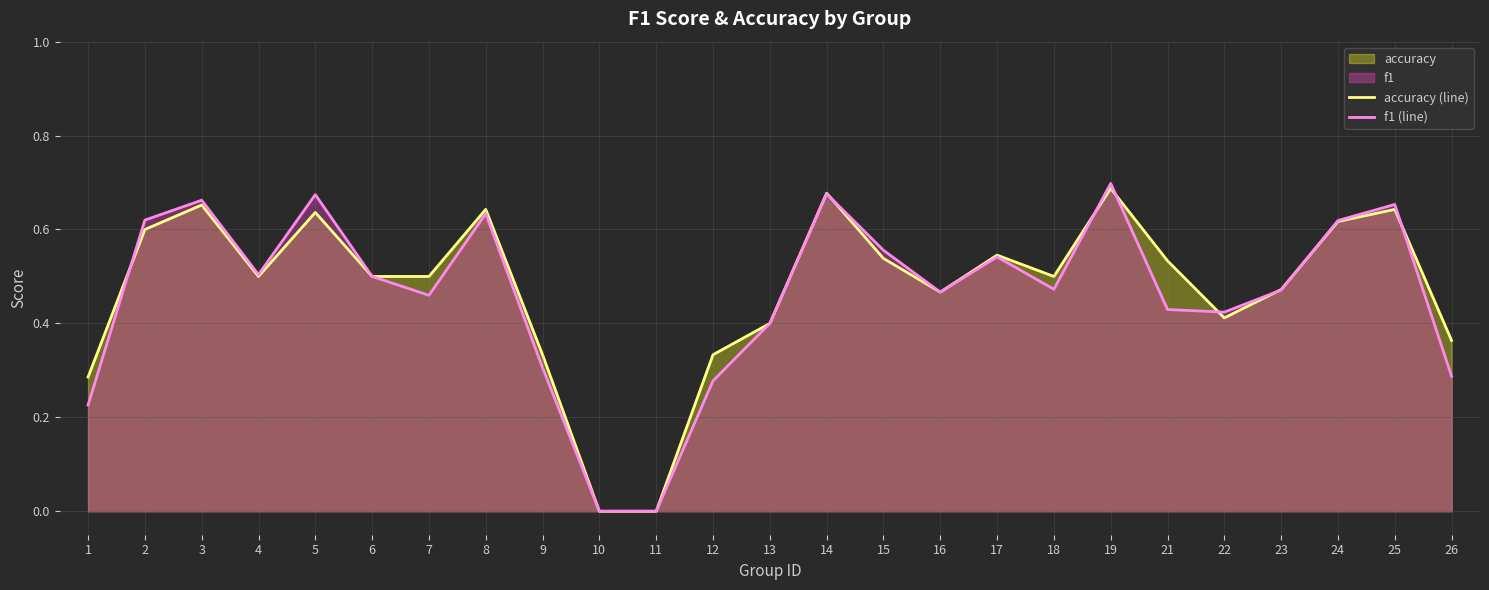

What is the value of the f1 (line) point at the 15th from the left?

0.6